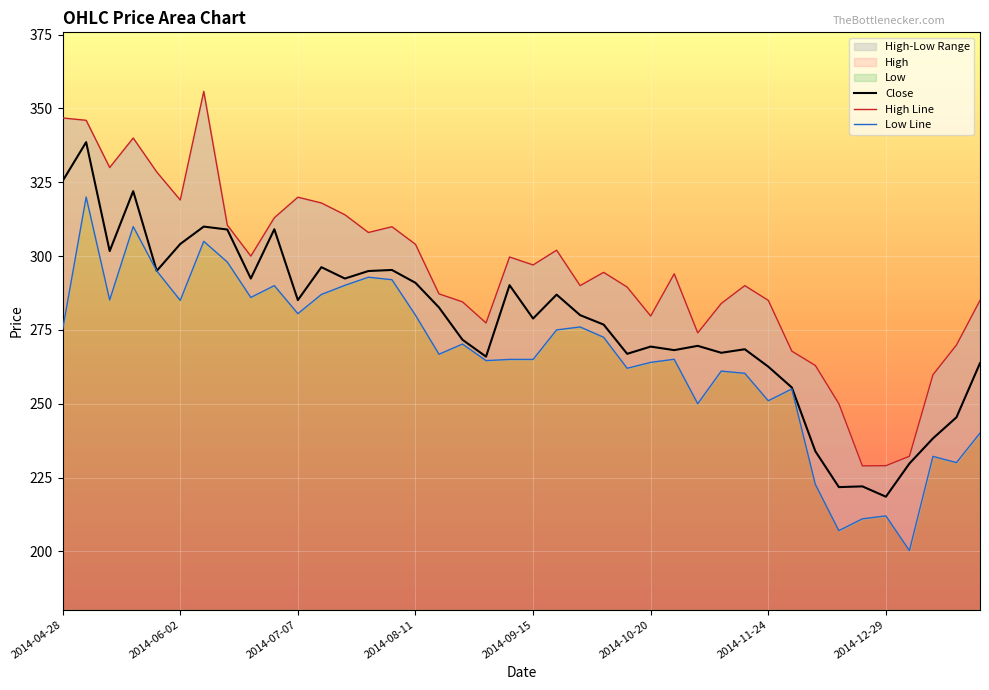

Which series has the widest spread of values?

High Line